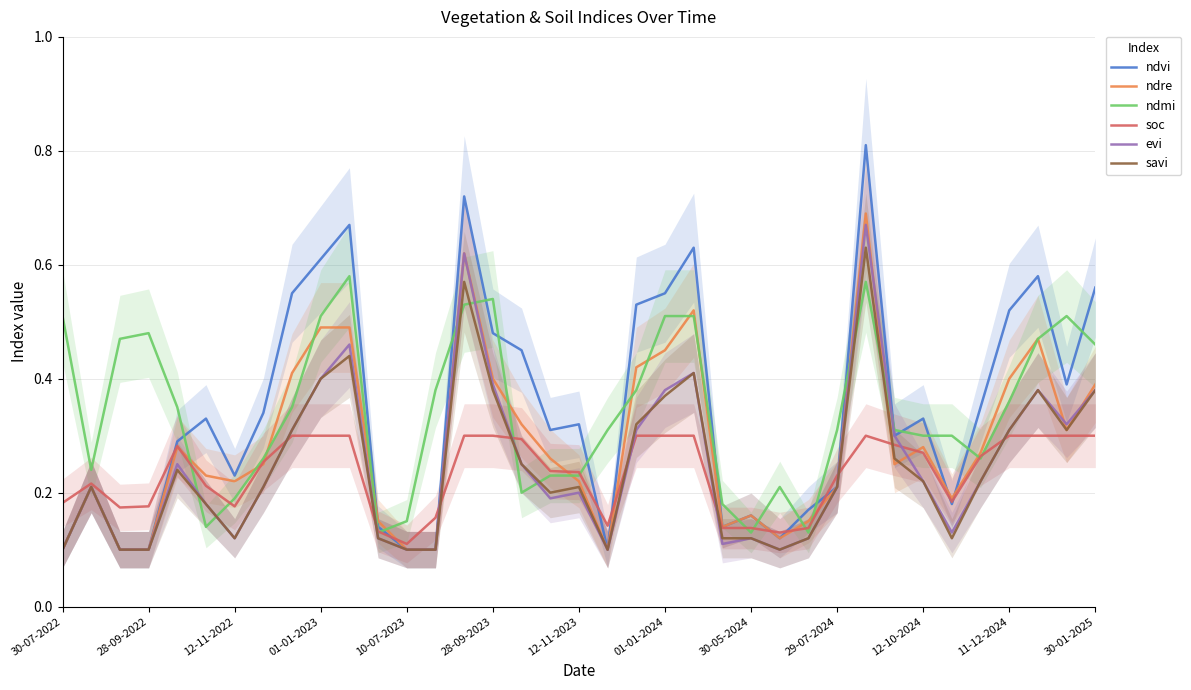

The value of soc at 23 is 0.2. True or false?

False